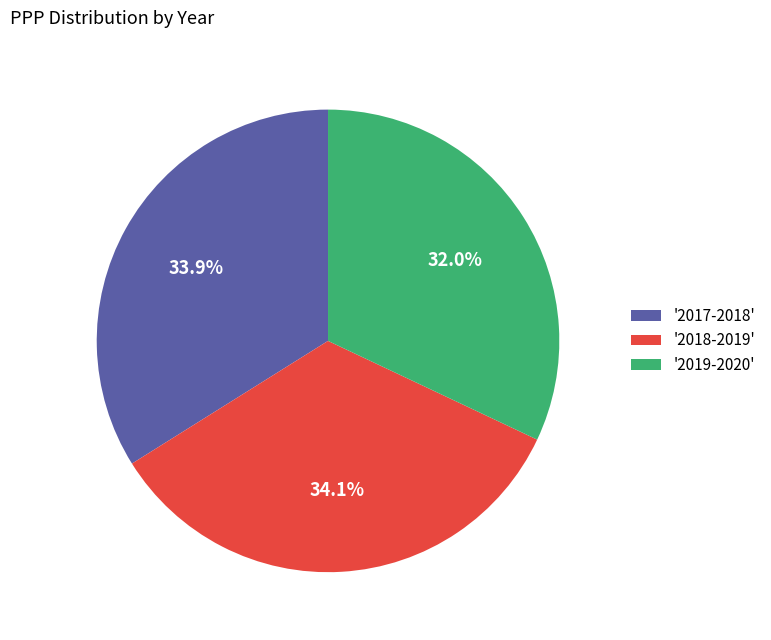

What is the ratio of the value at '2017-2018' to the value at '2018-2019'?

1.0